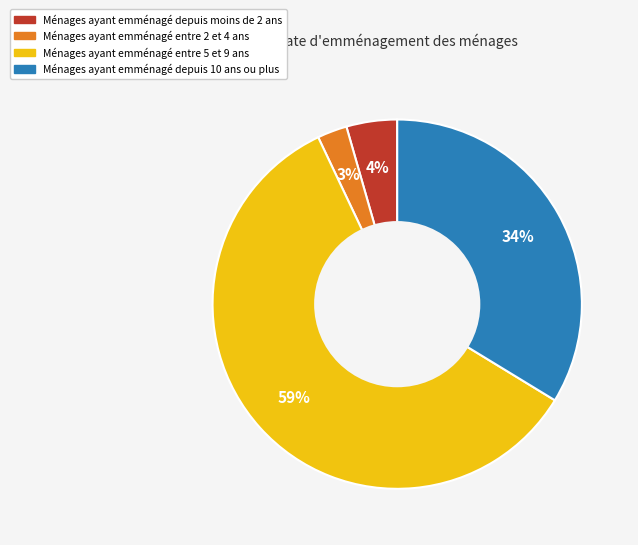

Does any single category account for the majority?

Yes